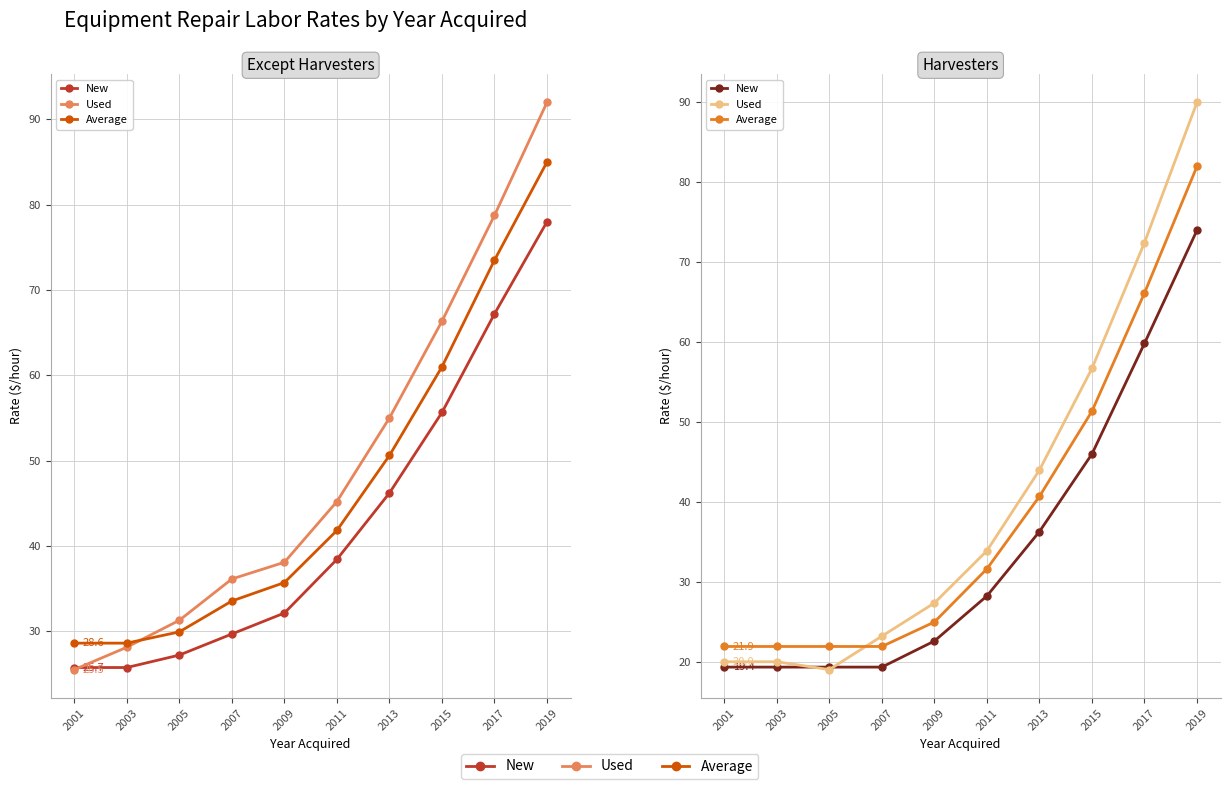

Rank the series by their average value, from highest to lowest.

Used, Average, New